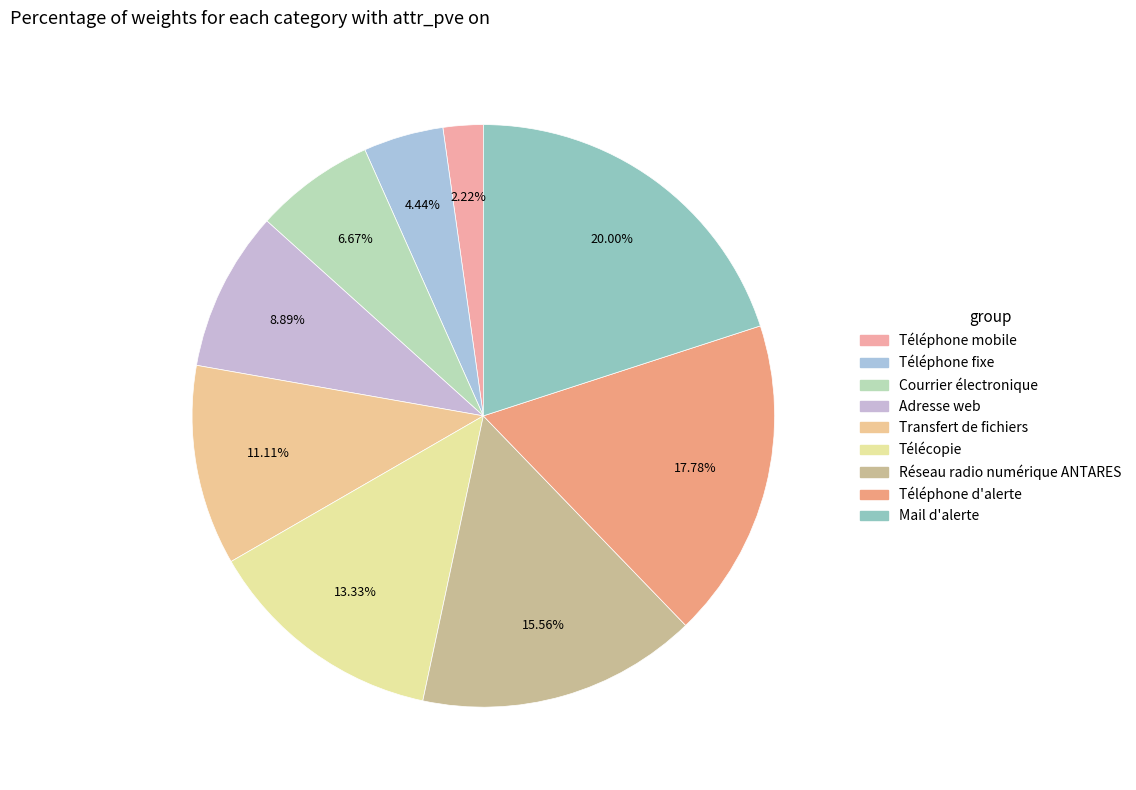

Which slice is the largest?

Mail d'alerte